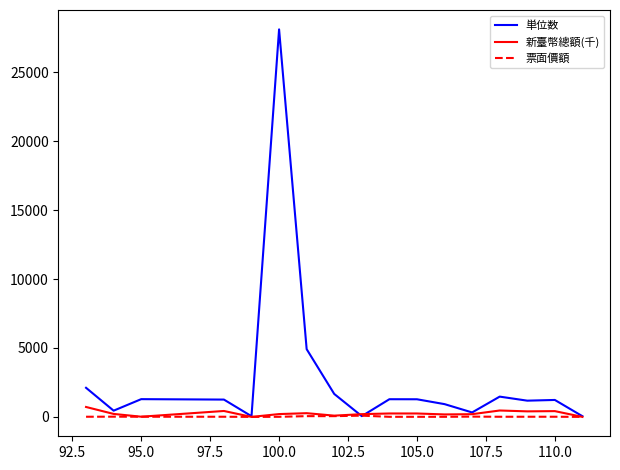

Which series has the largest range (max minus min)?

単位数